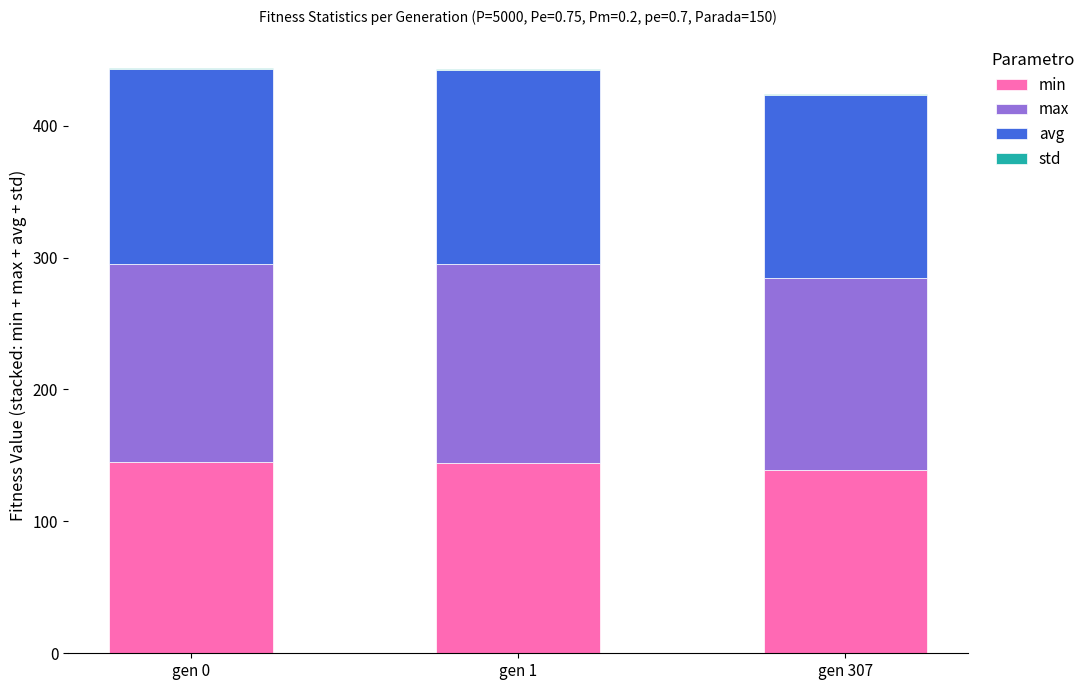

Is it true that min equals 64.5 at gen 307?

False